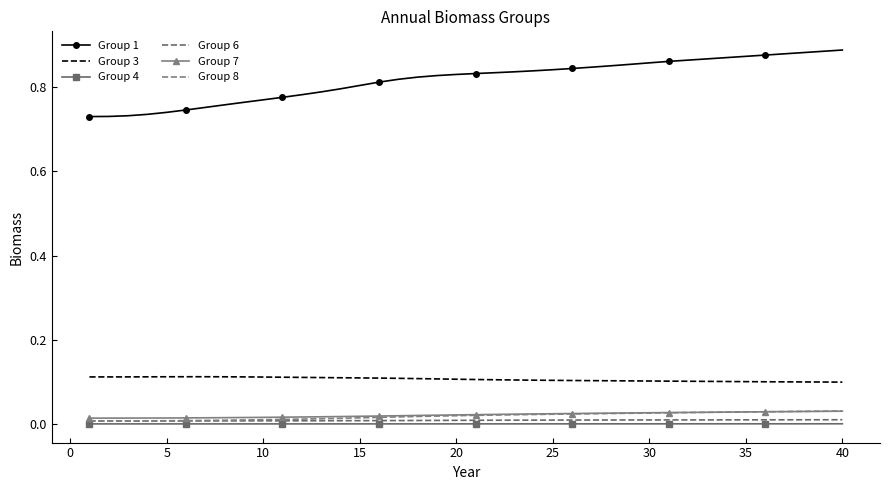

True or false: Group 1 has more than 2 interior local peaks.

False